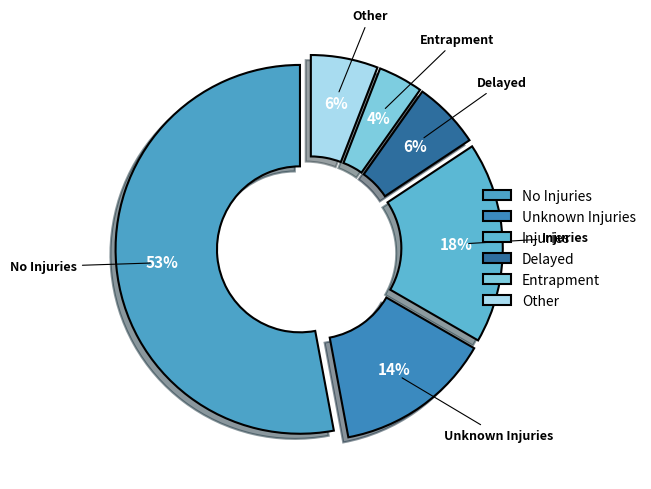

Count the number of slices in the pie.

6